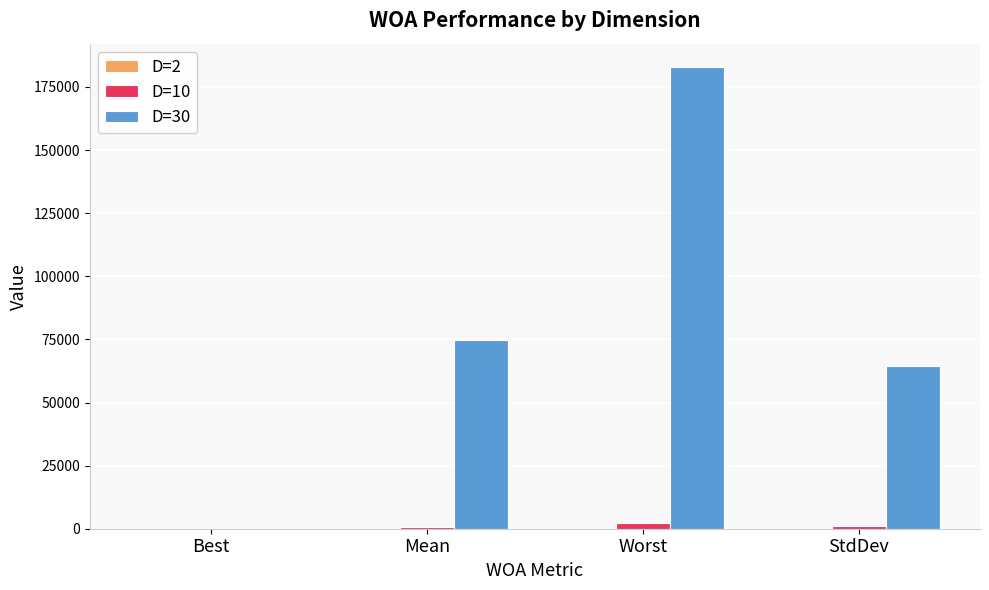

What is the average value of the D=10 series?

987.9